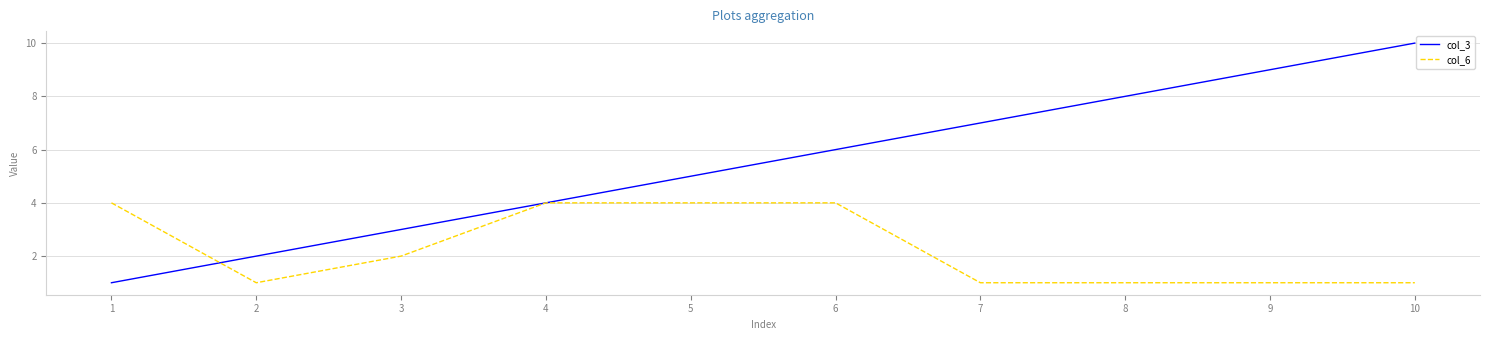

What is the sum of all col_3 values?

55